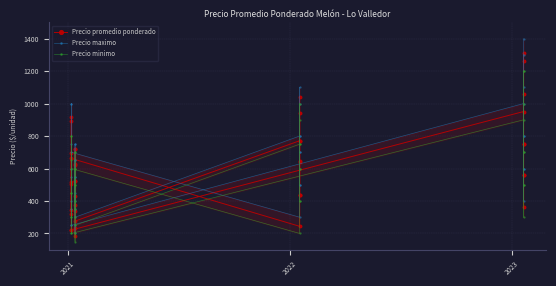

Where is the first local minimum for Precio promedio ponderado?

2021